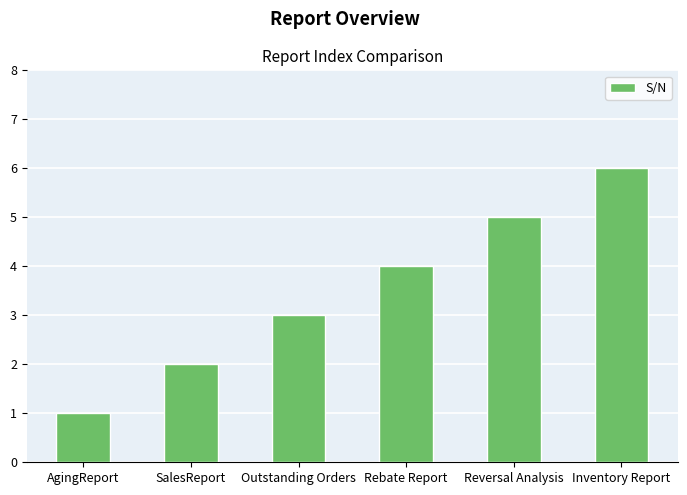

At which category does the chart reach its peak across all series?

Inventory Report